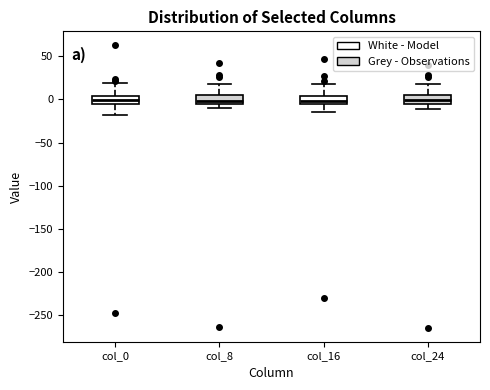

Reading left to right, read every box against the y-axis: the position of its median line, the range the box covers, and the ends of its whiskers. The values are not printed on the chart, so give them approximately, as read against the axis.

col_0: median 0, box -5 to 5, whiskers -20 to 20
col_8: median 0, box -5 to 5, whiskers -10 to 20
col_16: median 0, box -5 to 5, whiskers -15 to 20
col_24: median 0, box -5 to 5, whiskers -10 to 20